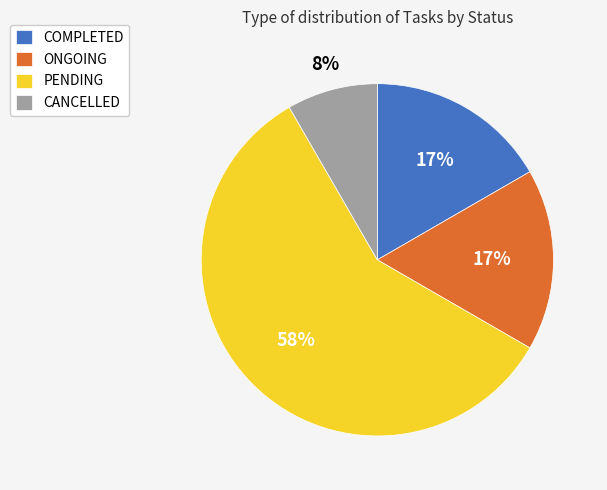

Count the number of slices in the pie.

4